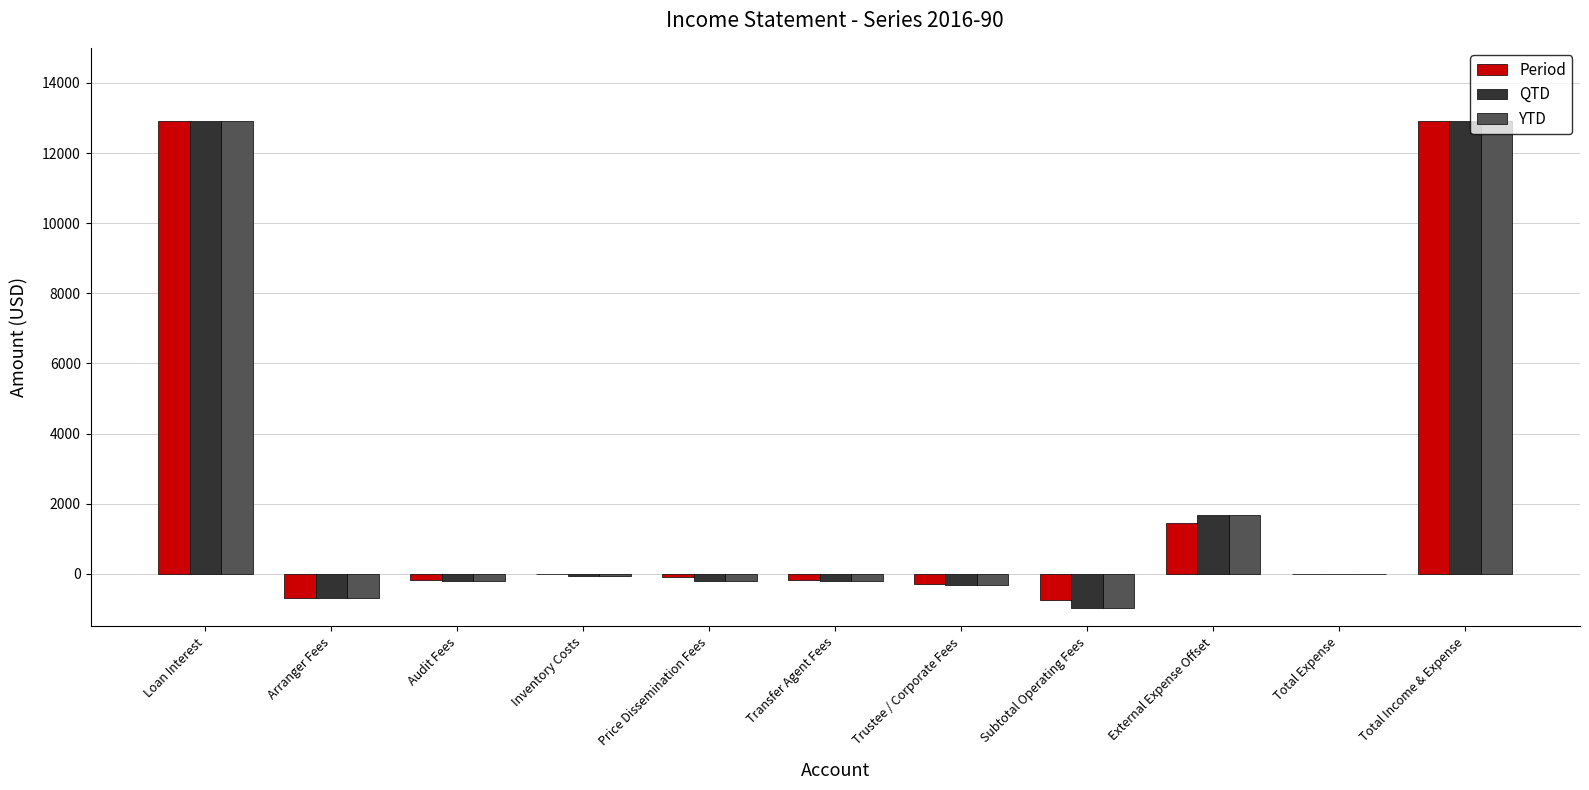

Count the number of data series in this chart.

3